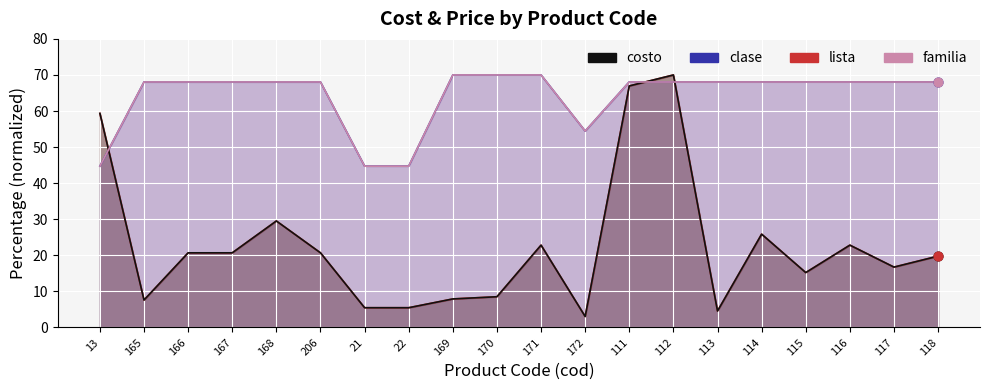

What is the total value across all series at 112?

276.1